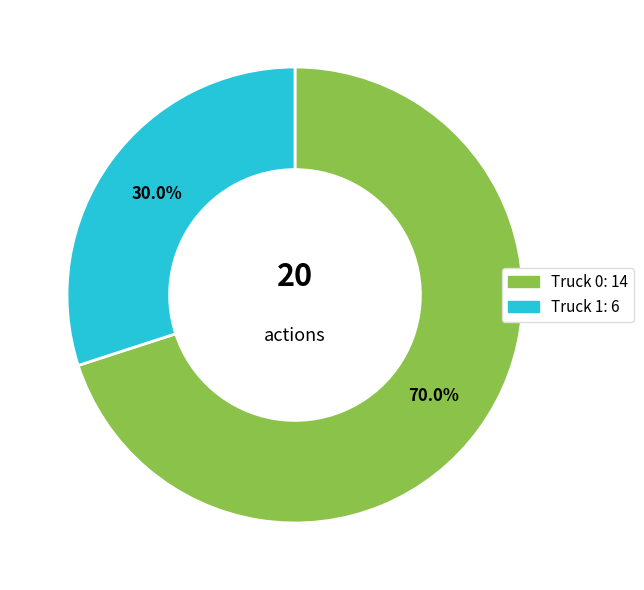

What is the ratio of the value at Truck 0 to the value at Truck 1?

2.3